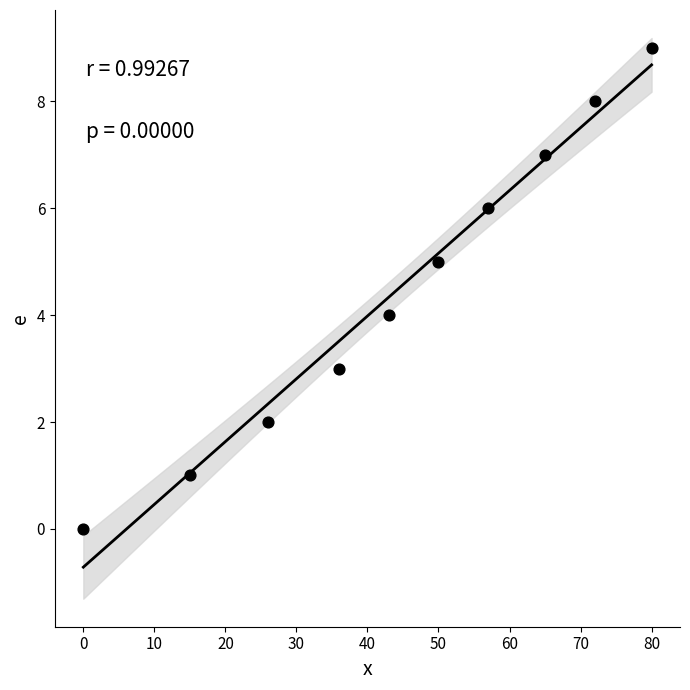

What is the range of X values (max minus min)?

80